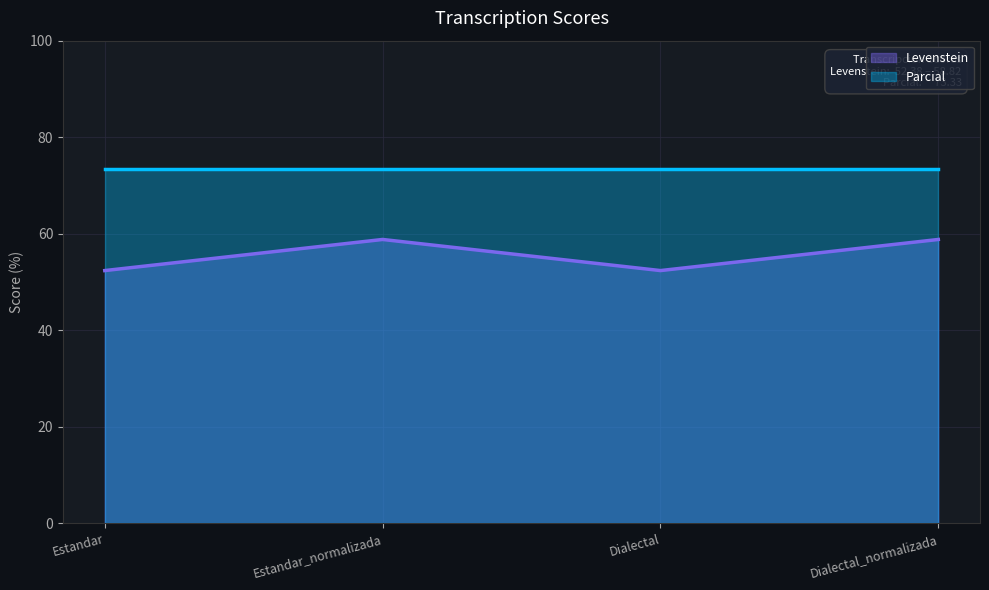

How many data points does each series have?

4